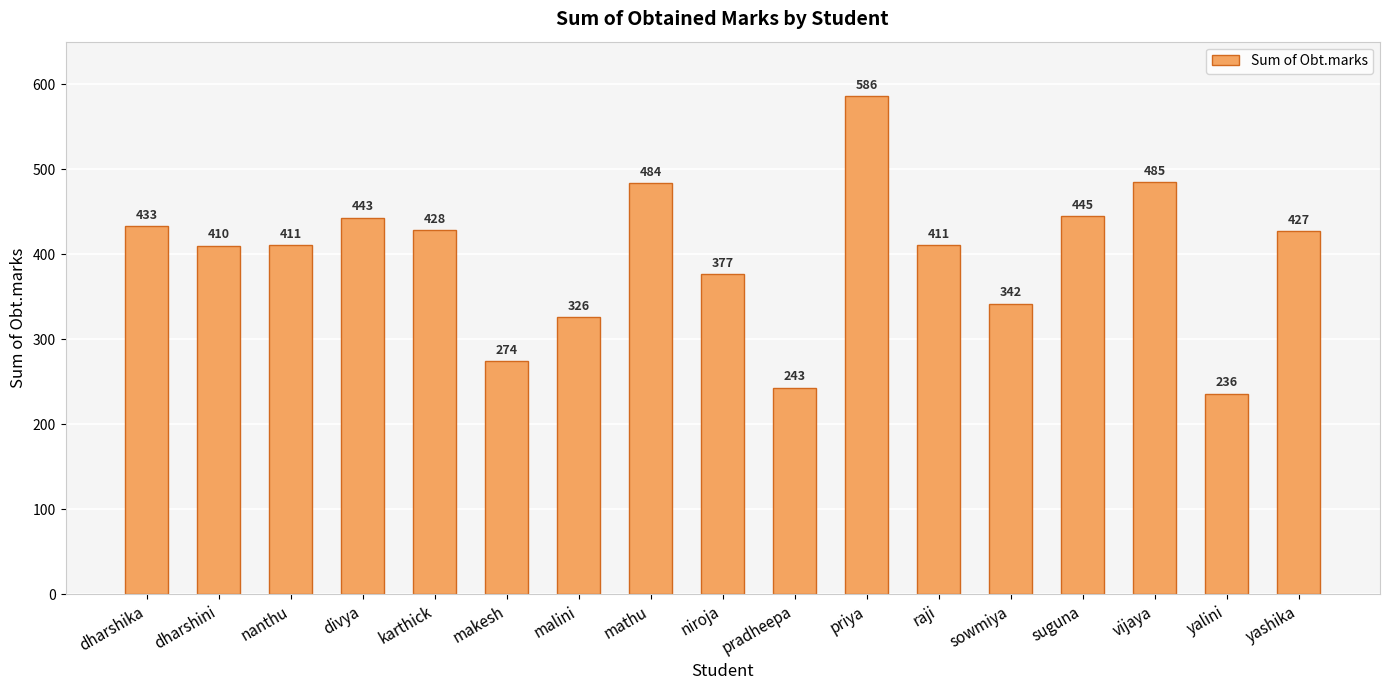

At which label does the data first exceed 411?

dharshika